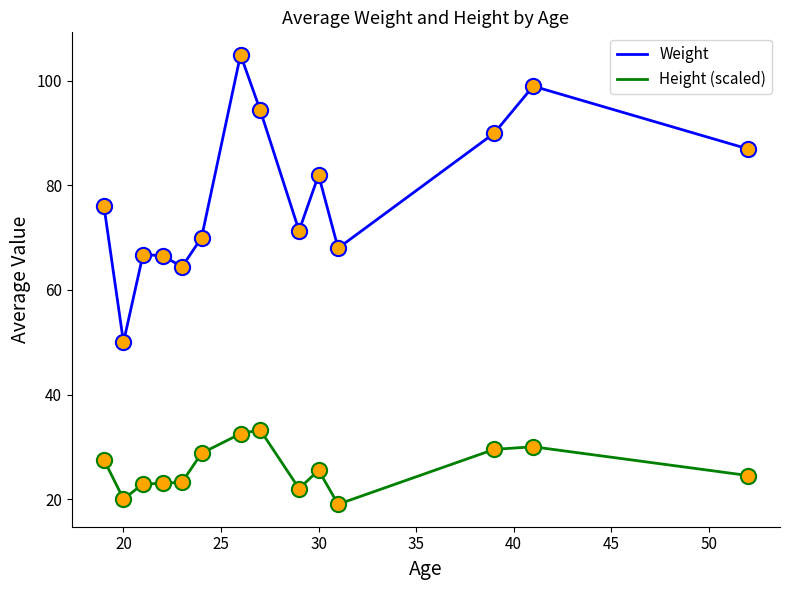

Which series has the largest range (max minus min)?

Weight